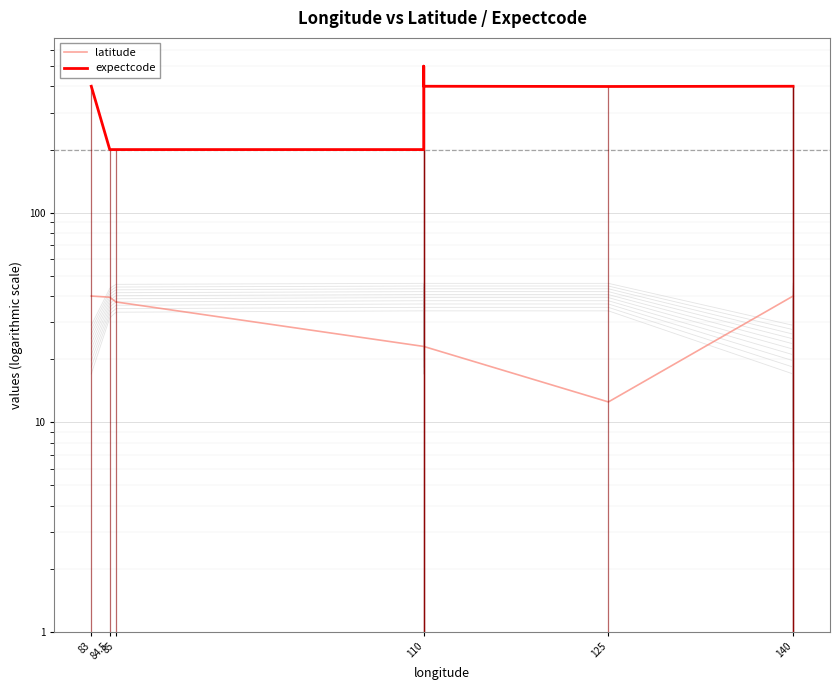

List the series in order of their overall mean, highest first.

expectcode, latitude